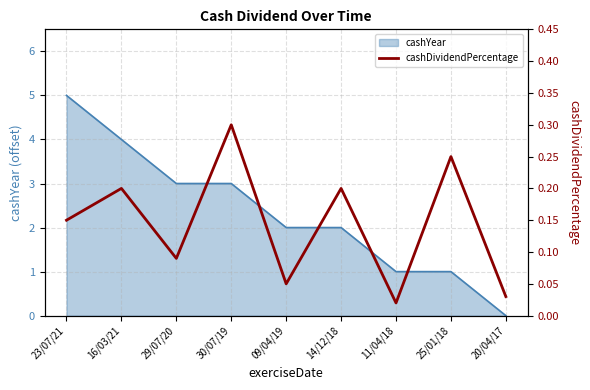

True or false: cashYear has a value of 0 at 20/04/17.

True